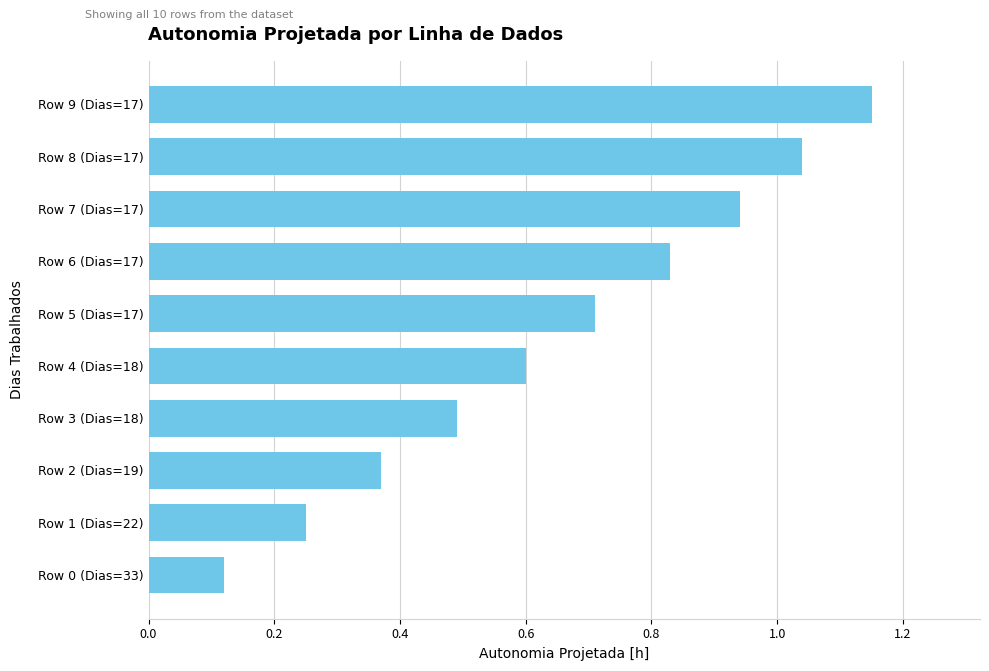

Which has a higher value, Row 7 (Dias=17) or Row 8 (Dias=17)?

Row 8 (Dias=17)